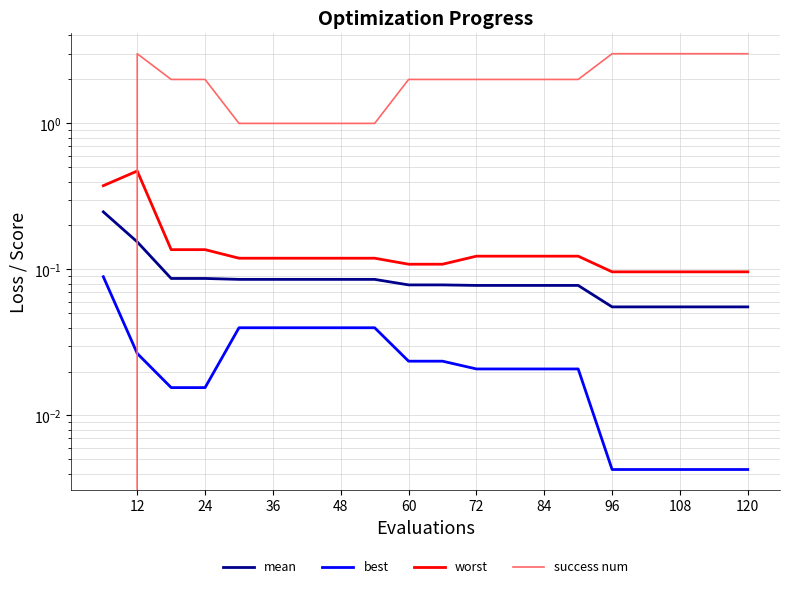

What is the value of the mean point at the 3rd from the left?

0.1